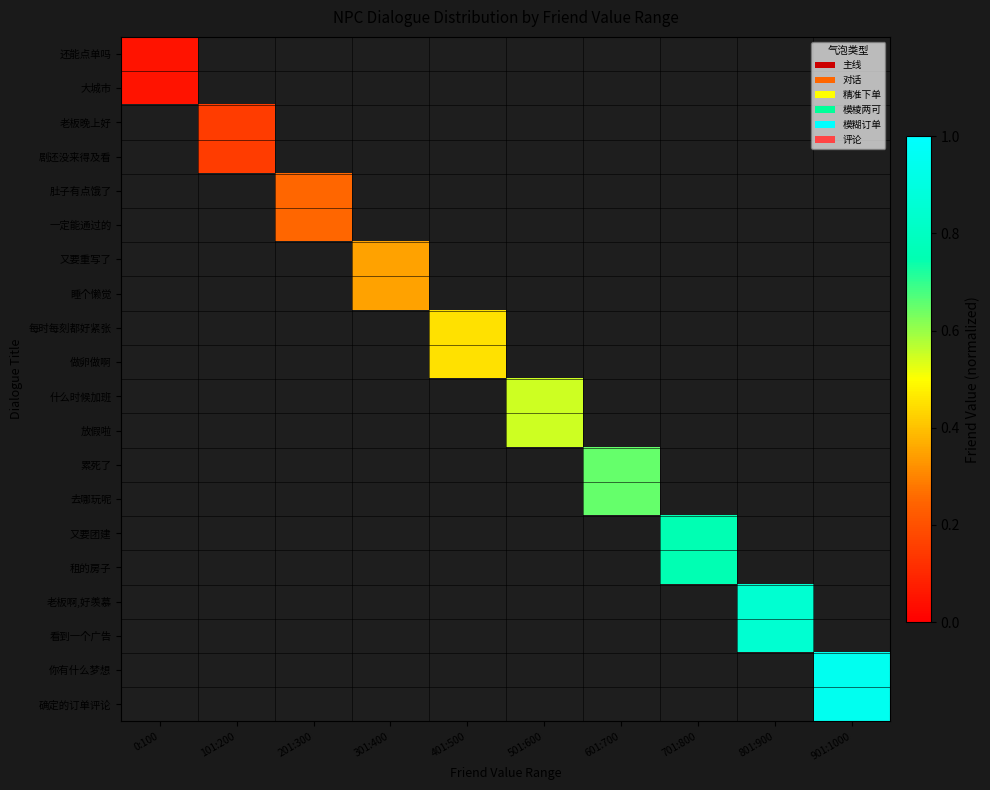

How many distinct data groups are displayed?

20